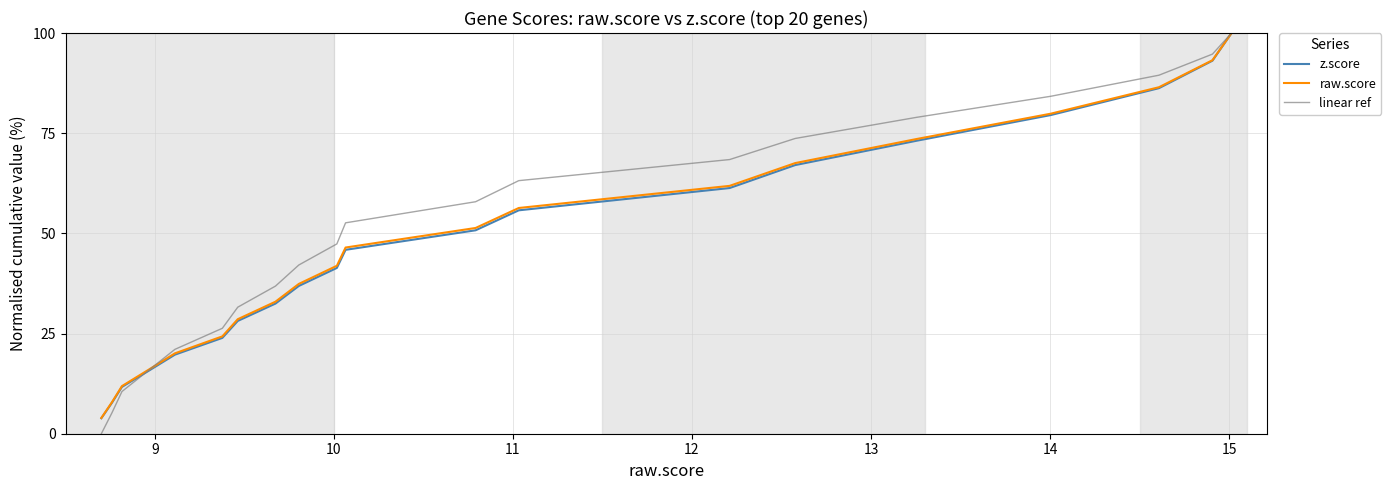

How many lines are shown in the chart?

3